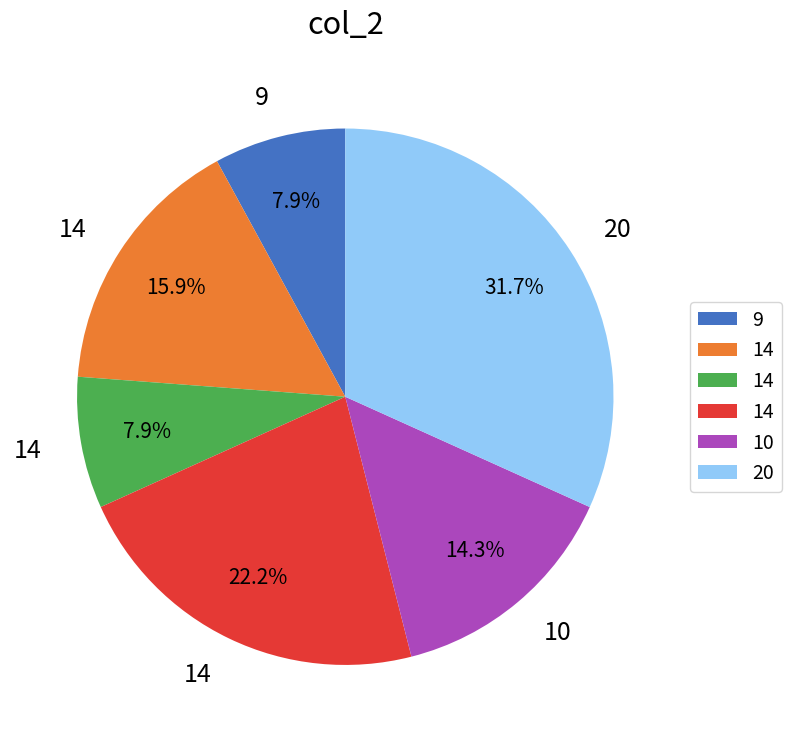

Does any single category account for the majority?

No